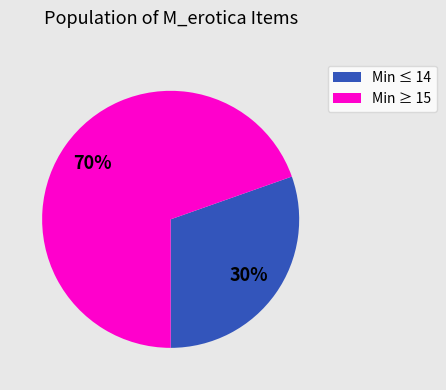

Which has a higher value, Min ≥ 15 or Min ≤ 14?

Min ≥ 15